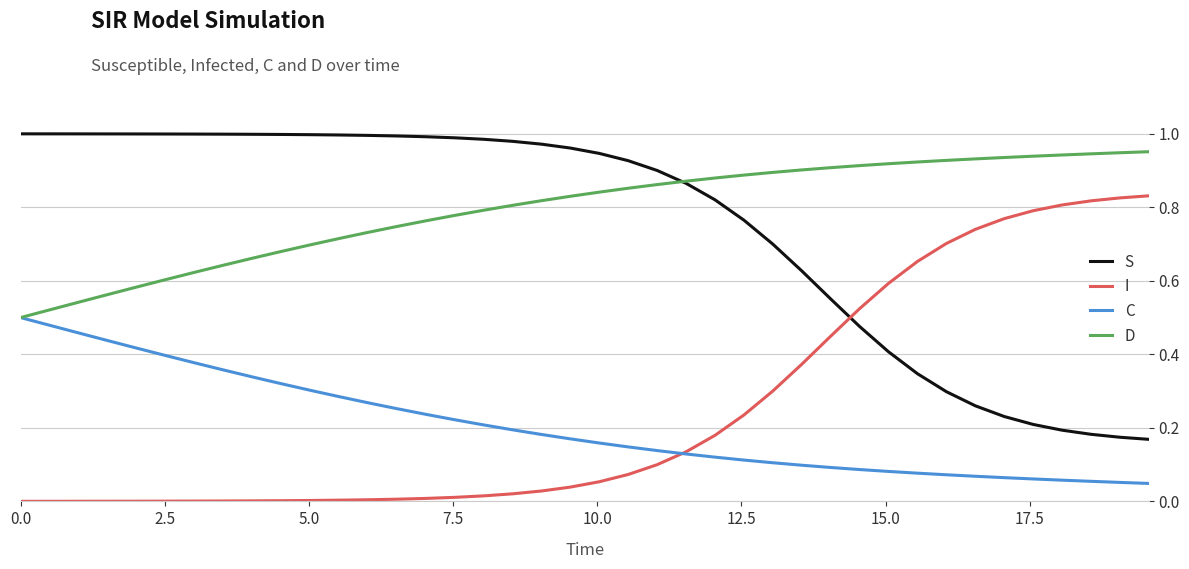

What are all the series names shown in the legend?

S, I, C, D